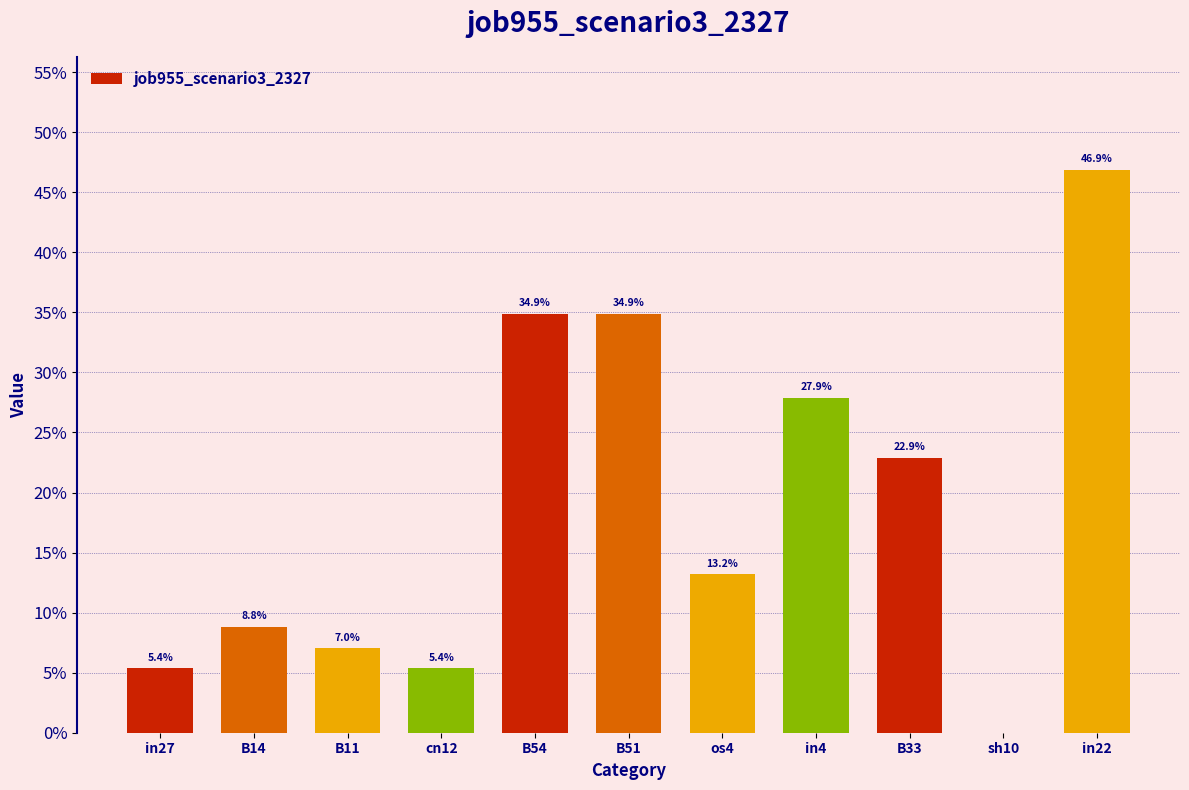

What is the approximate value at B33?

0.2